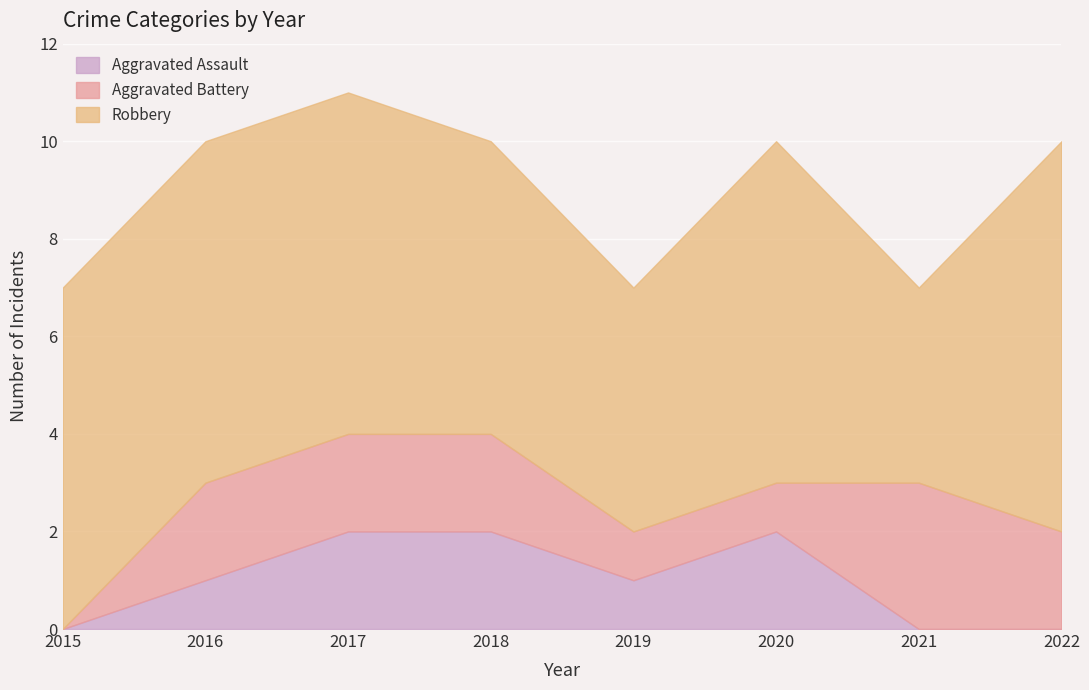

What is the value of the Robbery point at the 3rd from the left?

7